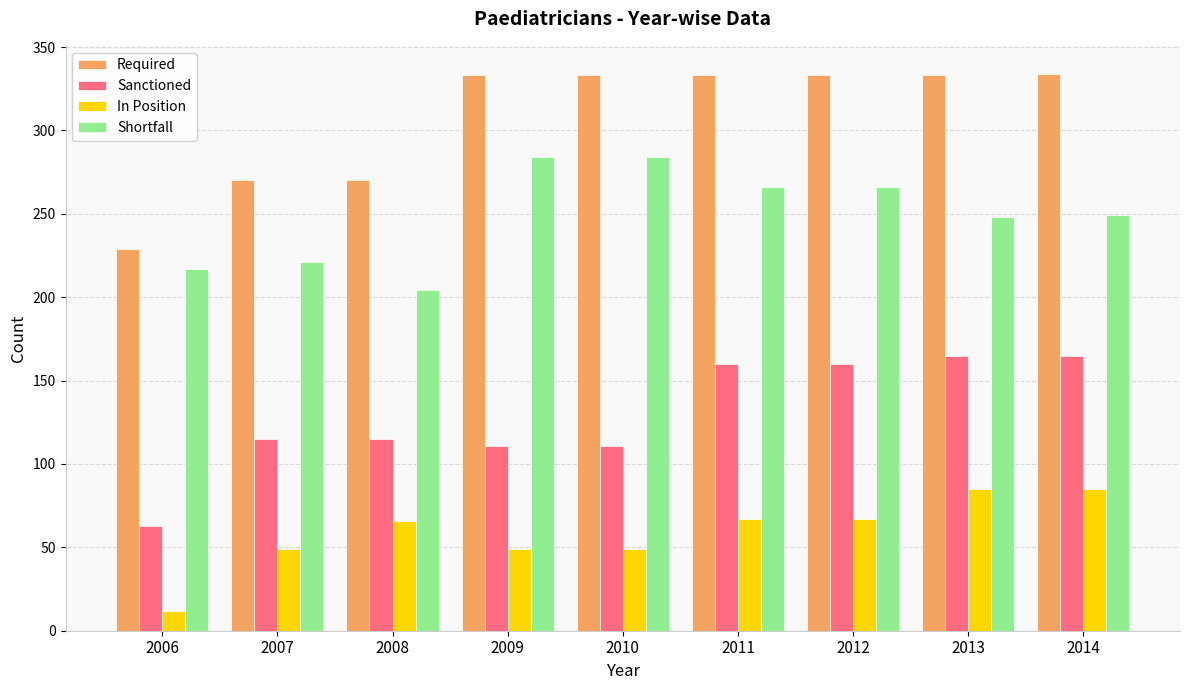

The value of In Position at 2008 is 66. True or false?

True